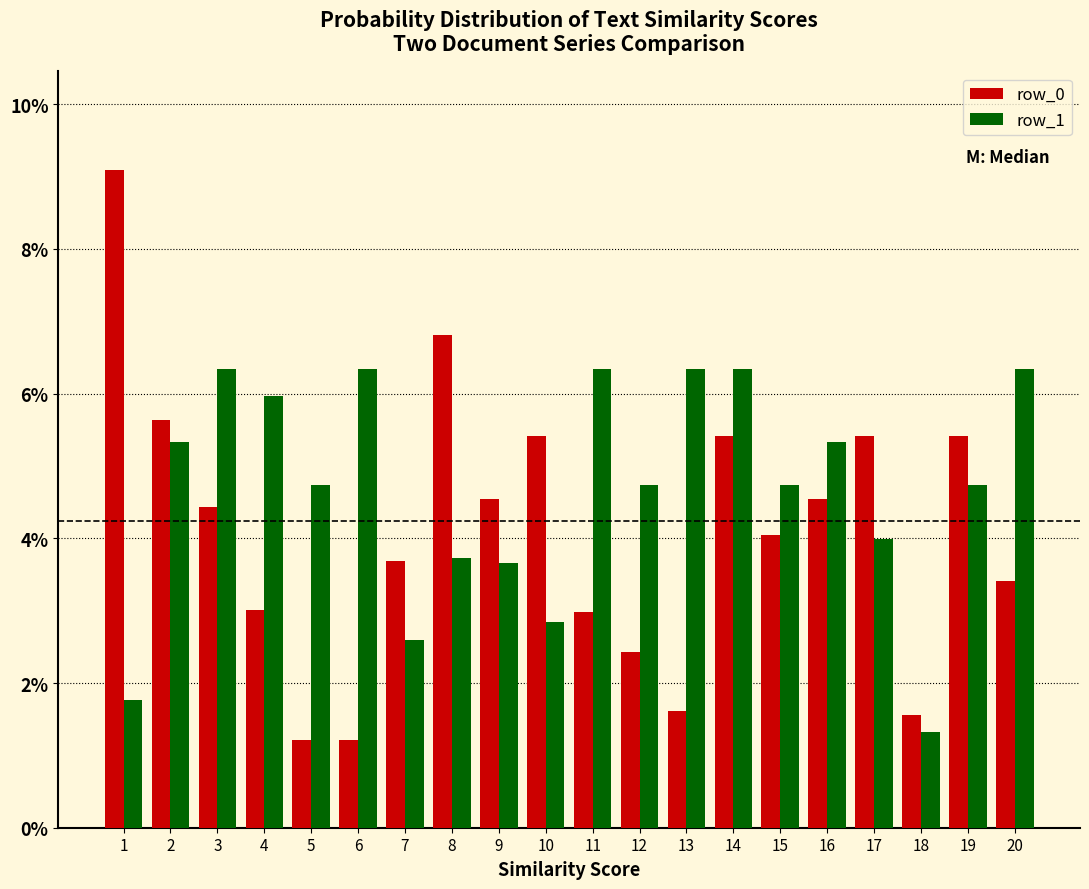

Does the chart contain any negative values?

No